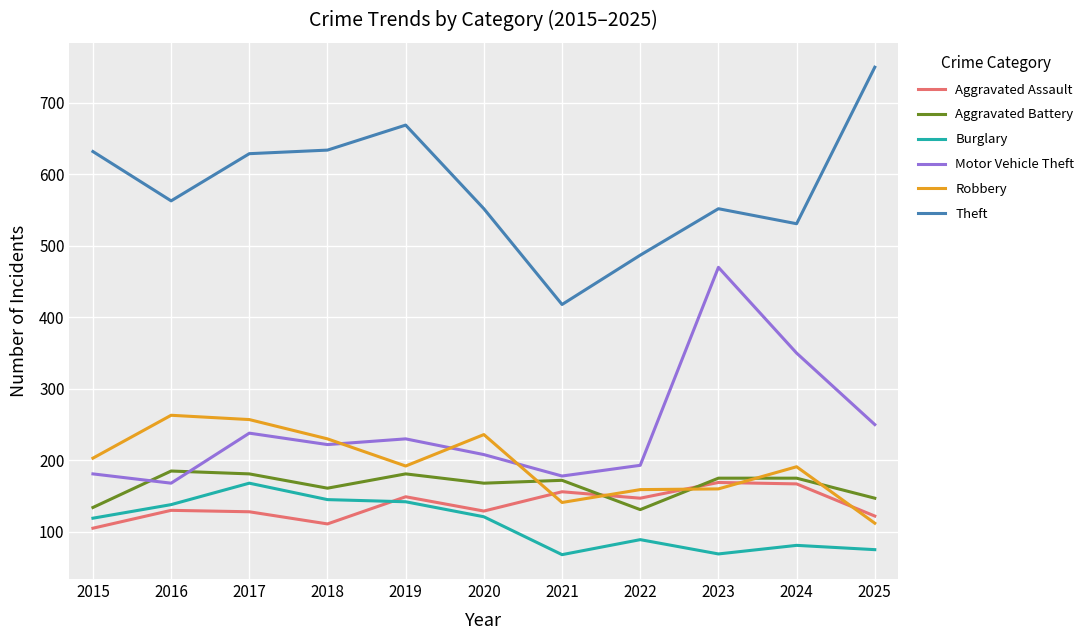

What is the total value across all series at 2025?

1456